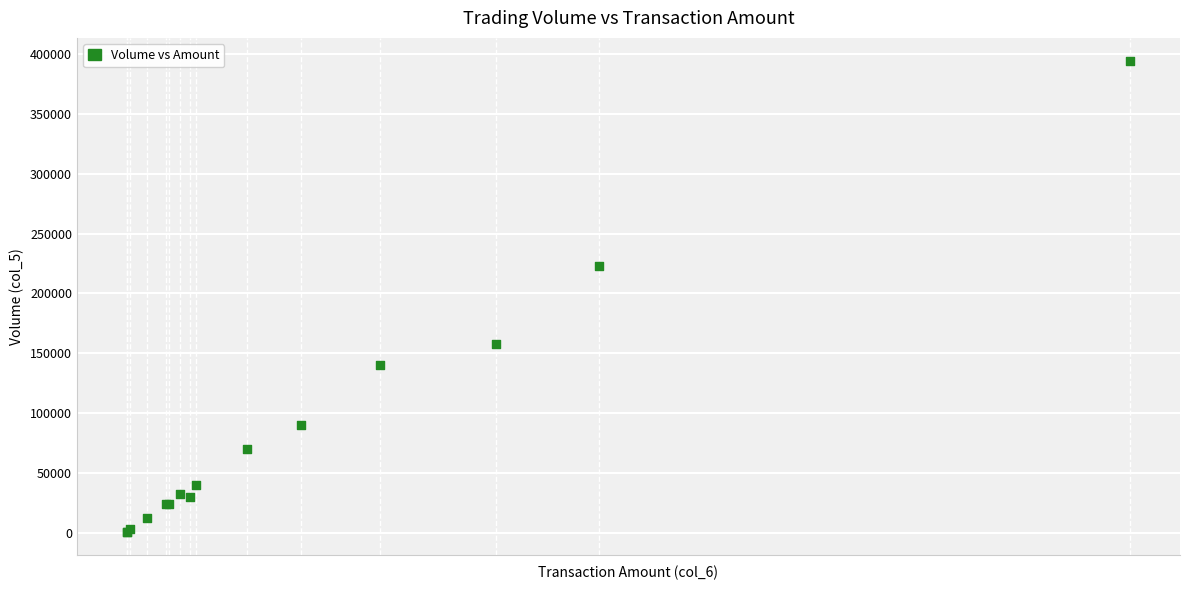

What Y value in the scatter plot is closest to 197500?

223000